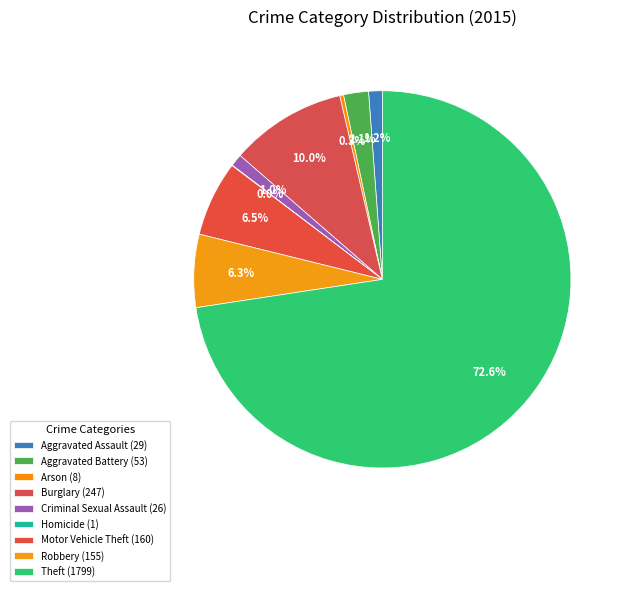

Combined, do Motor Vehicle Theft and Criminal Sexual Assault account for over 50%?

No